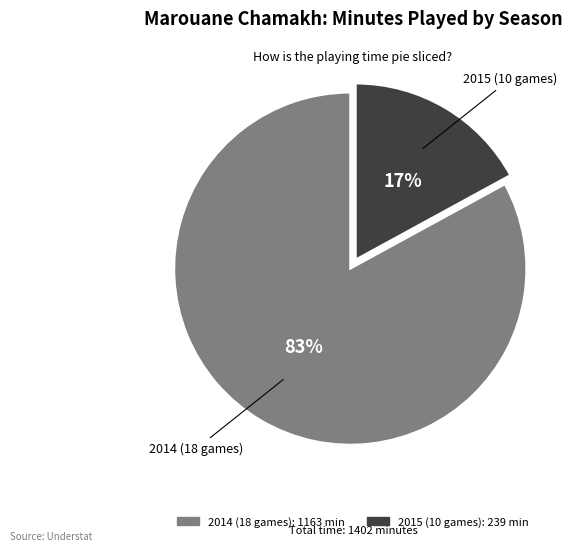

True or false: 2015 (10 games) accounts for 8% of the total.

False